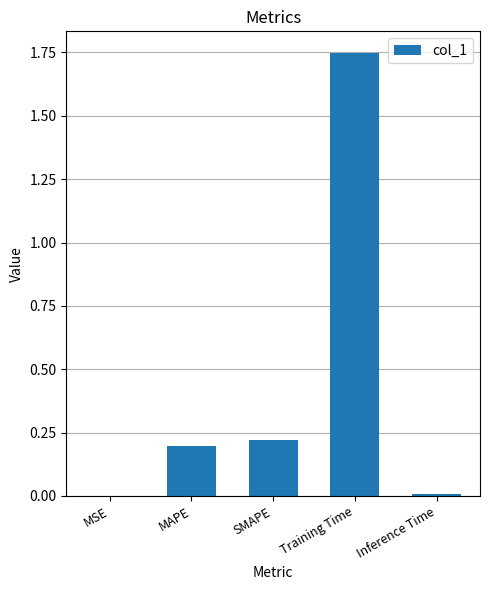

True or false: the data shows 0.4 at Training Time.

False